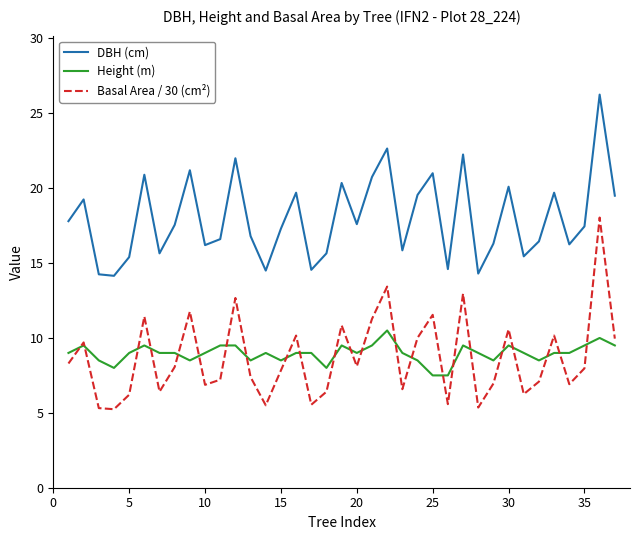

What is the sum of all Basal Area / 30 (cm²) values?

321.6